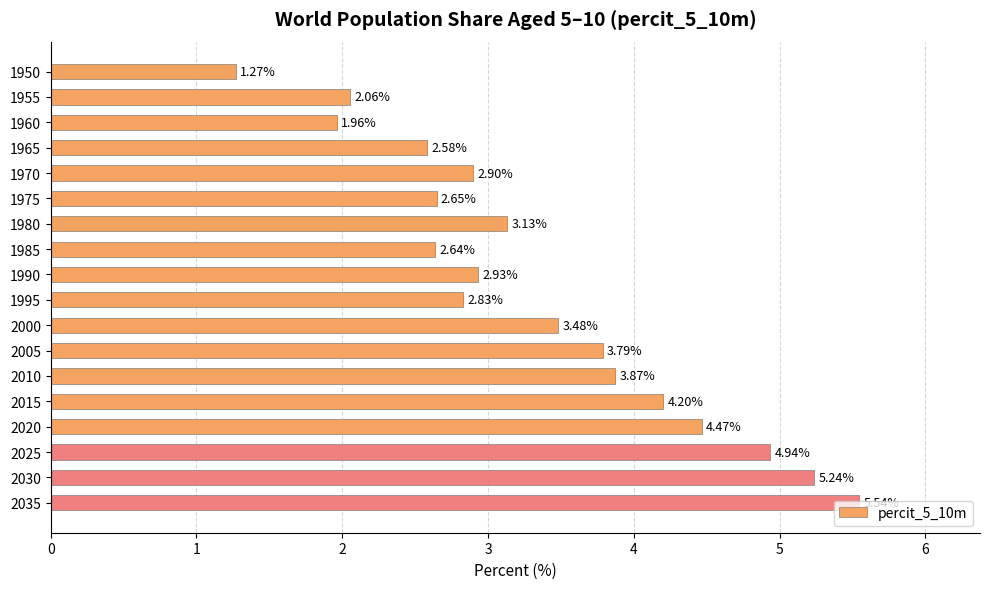

What is the change in value from 2000 to 2020?

+1.0